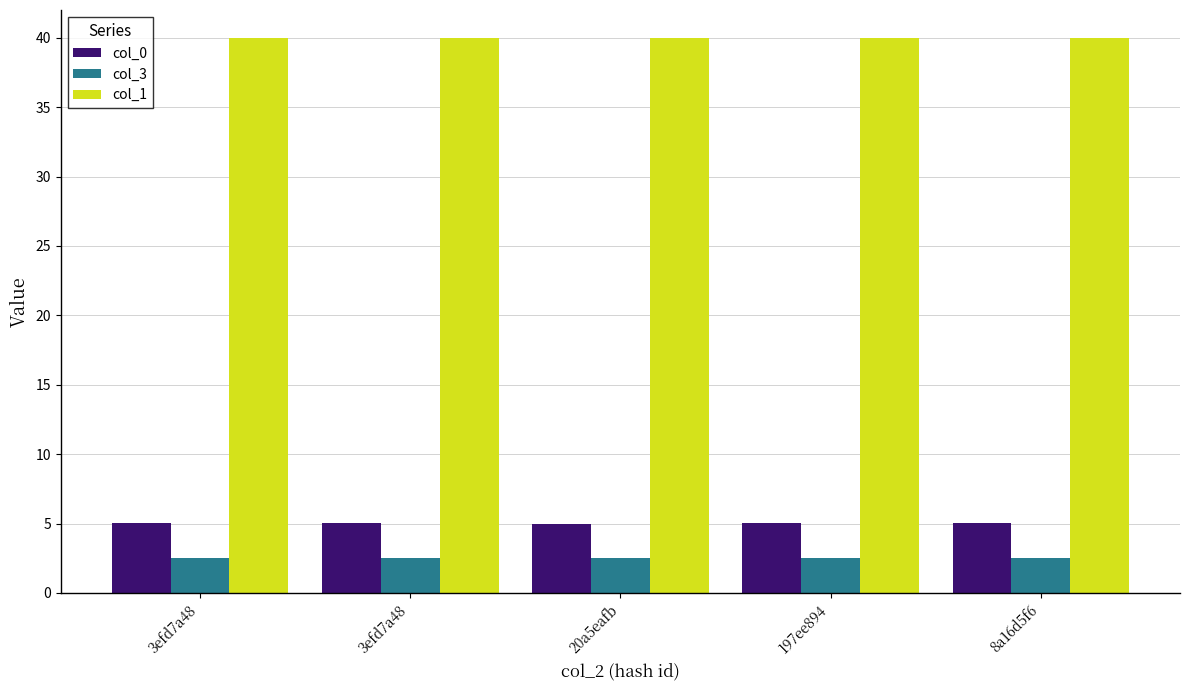

Reading right to left, transcribe all the data shown in this chart.

col_0: 5.0	5.0	5.0	5.0	5.0
col_3: 2.5	2.5	2.5	2.5	2.5
col_1: 40.0	40.0	40.0	40.0	40.0